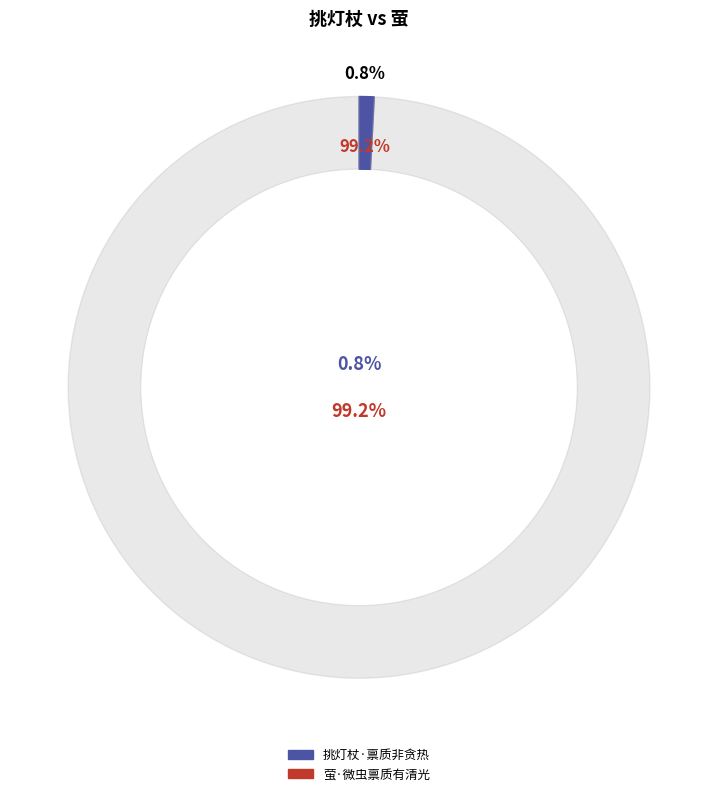

To the nearest percent, what is the combined percentage of 挑灯杖·禀质非贪热 and 萤·微虫禀质有清光?

100%